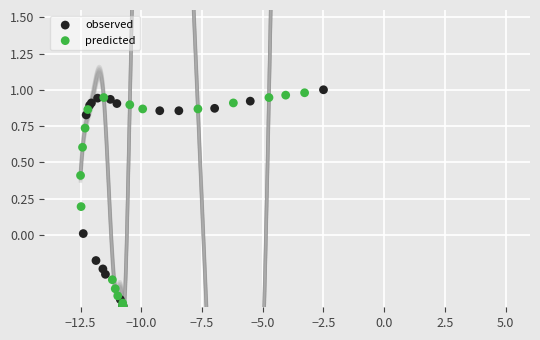

What are all the series names shown in the legend?

observed, predicted